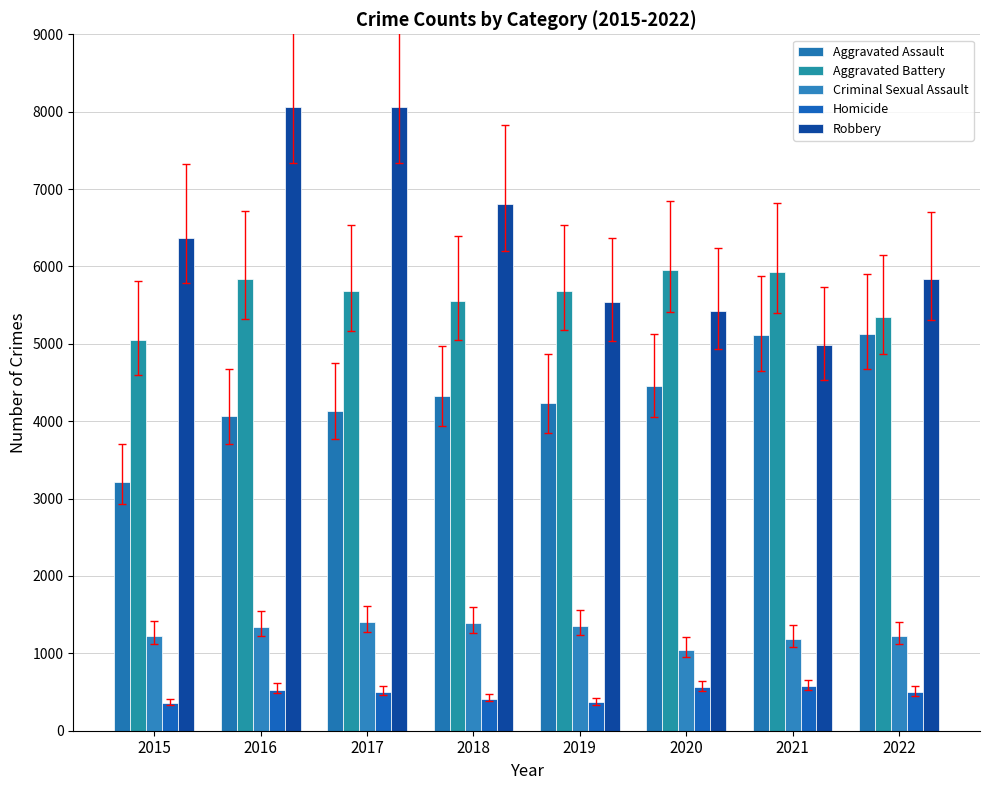

Which label corresponds to the smallest value in the chart?

2015